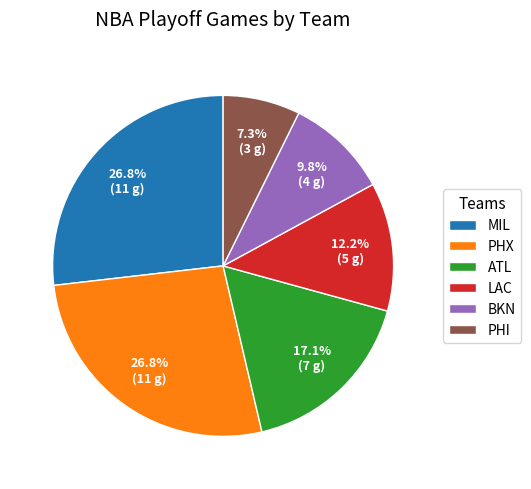

To the nearest percent, what is the combined percentage of PHX and MIL?

54%